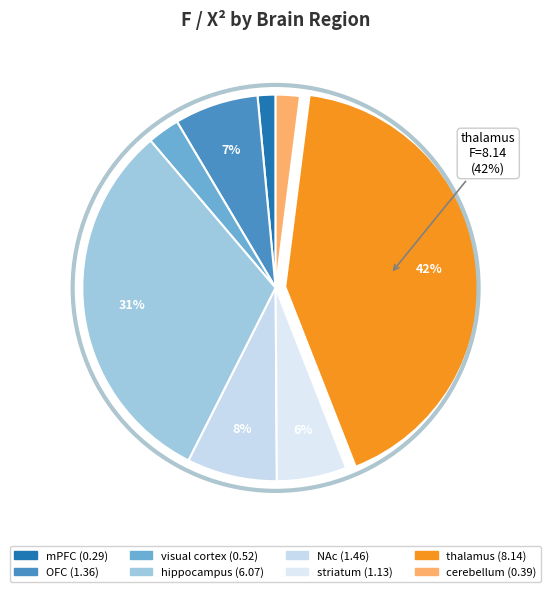

Does any single category account for the majority?

No